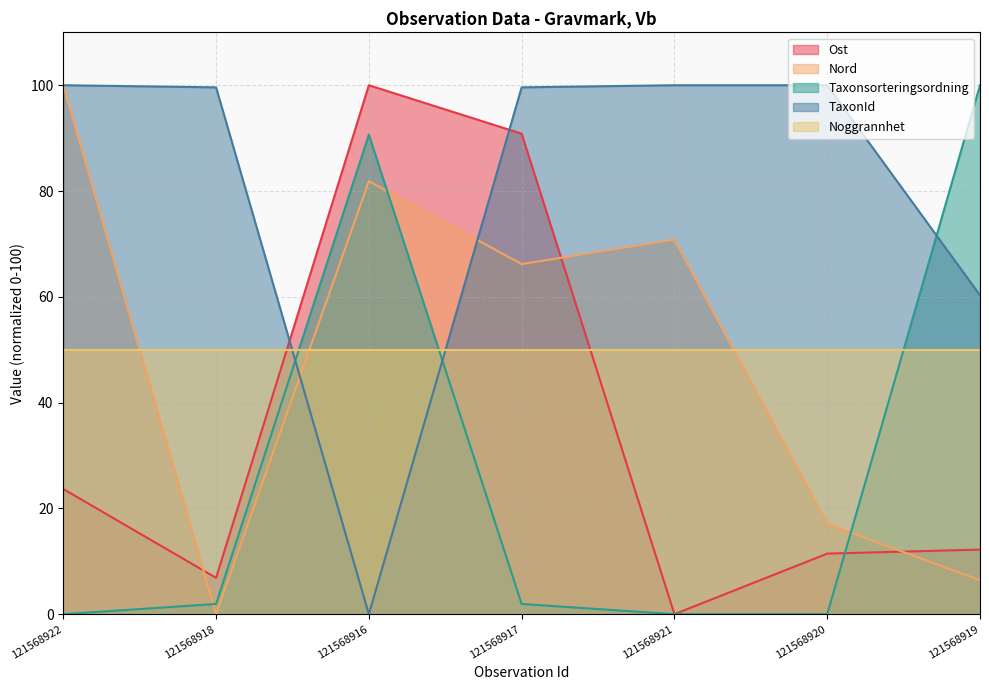

Is it true that Ost equals 135.2 at 121568917?

False